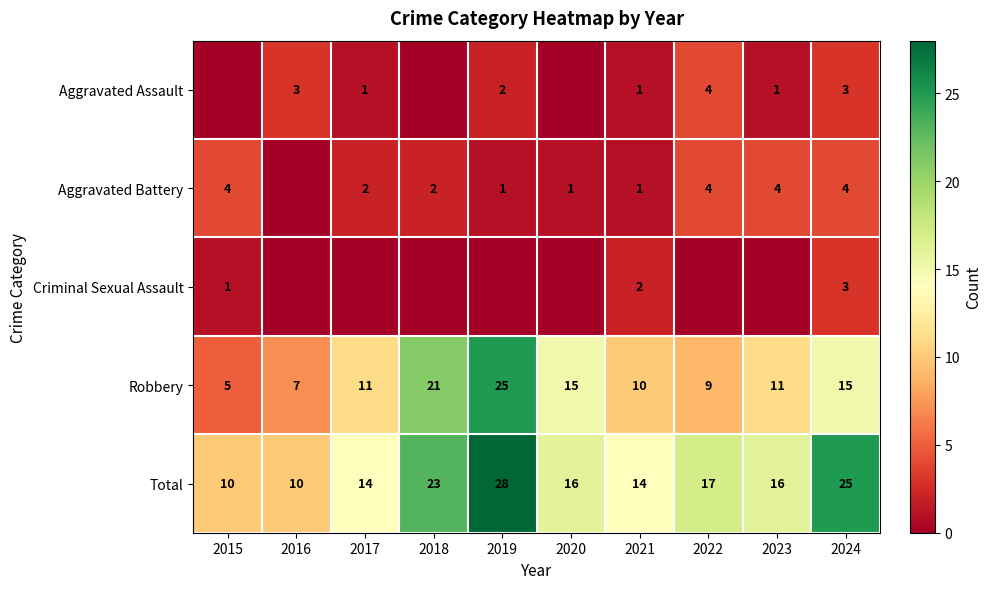

Which label corresponds to the largest value in the chart?

2019